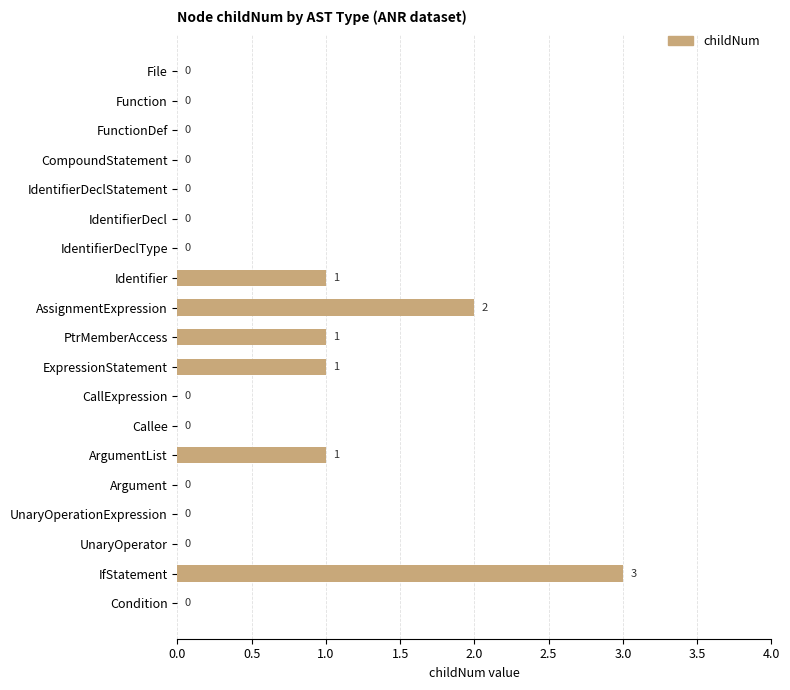

How many values are between 0 and 1?

17